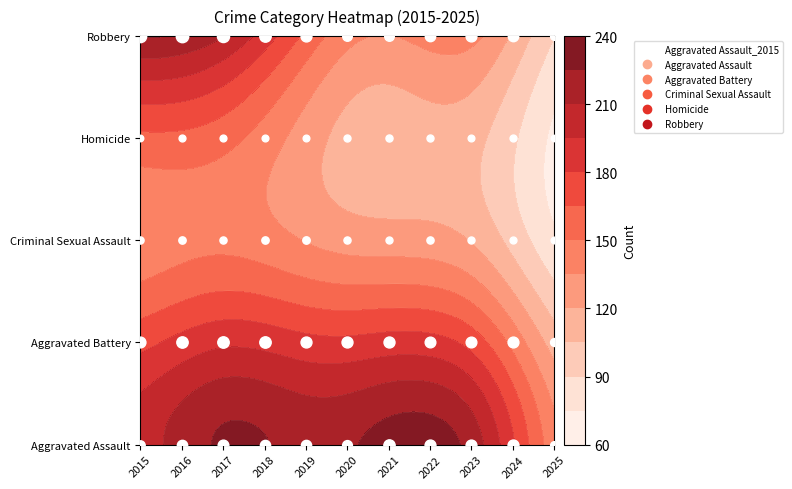

Reading left to right, extract all data points from this chart.

Aggravated Assault: 164	225	251	220	220	192	295	264	259	267	71
Aggravated Battery: 259	298	303	302	267	268	270	249	251	259	81
Criminal Sexual Assault: 43	51	41	51	55	40	33	44	35	30	20
Homicide: 13	28	27	23	21	34	38	35	22	30	7
Robbery: 372	381	356	302	263	174	175	227	257	230	69